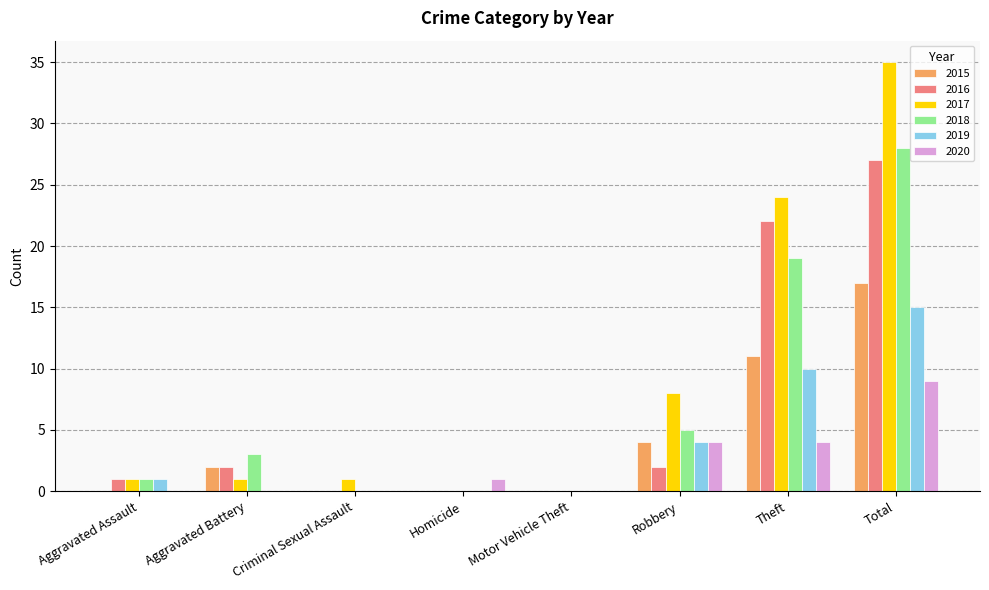

How many series are shown in this chart?

6